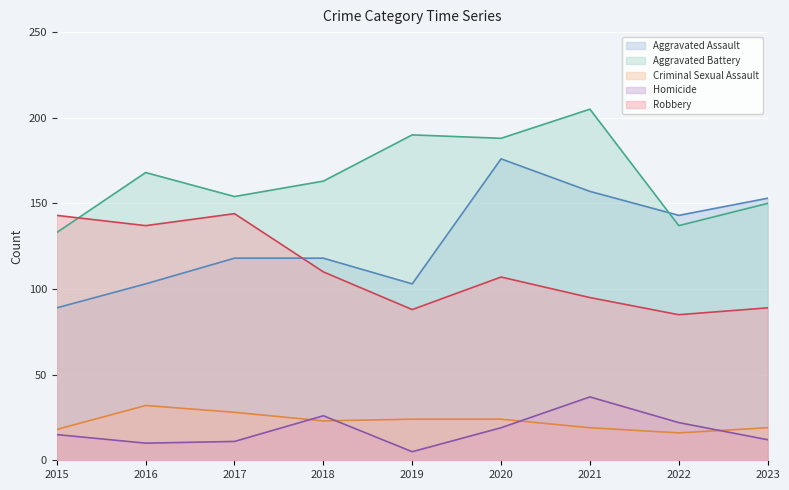

What value does the Aggravated Assault series have at 2022, to the nearest 5?

145